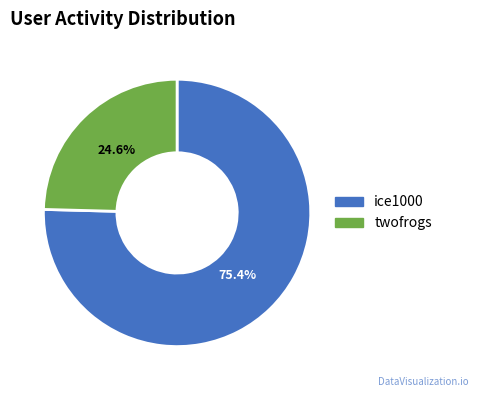

The ice1000 slice represents 75% of the pie. True or false?

True